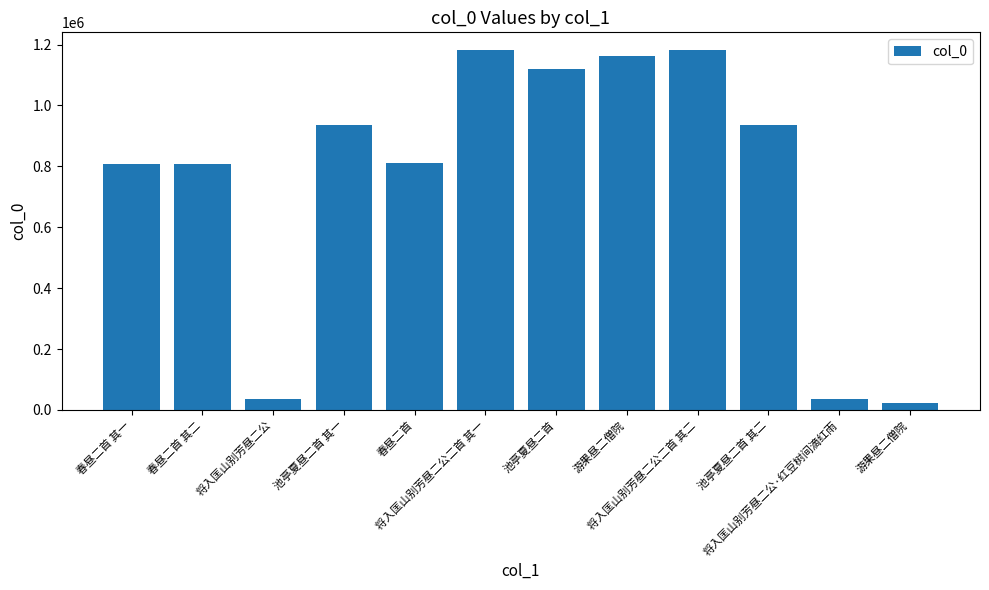

Count the number of categories in the chart.

12